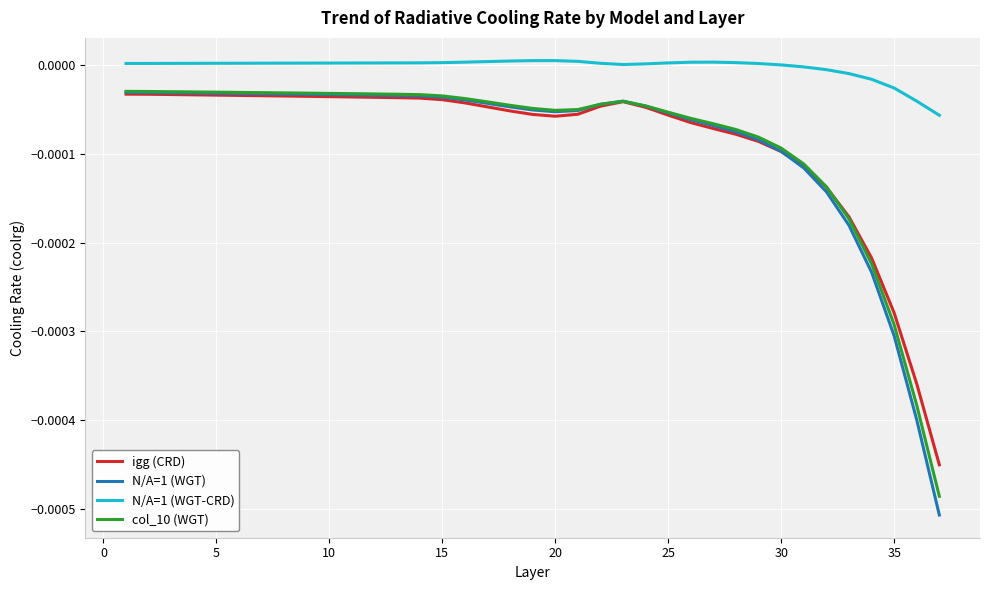

True or false: N/A=1 (WGT-CRD) and igg (CRD) cross at least once.

False